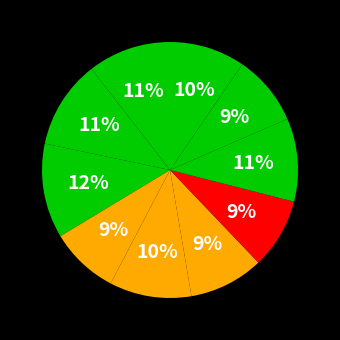

Does any single category account for the majority?

No